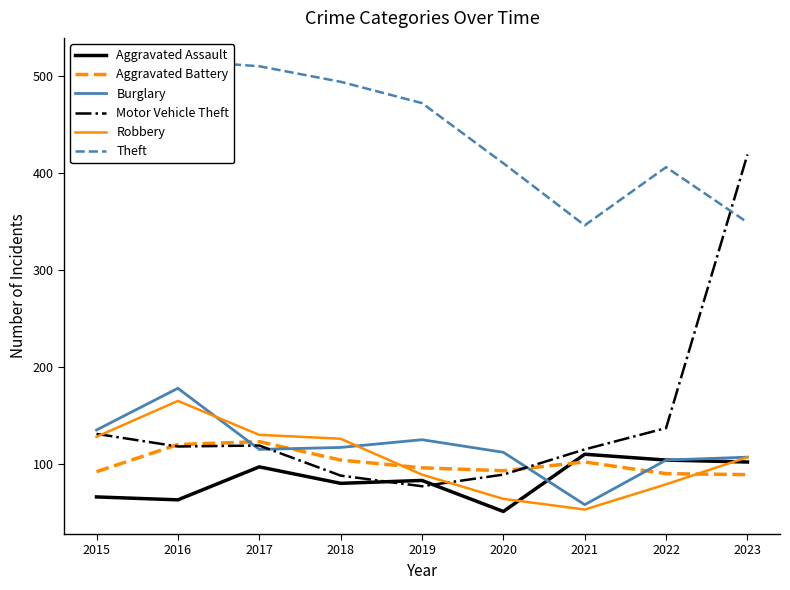

Read the Robbery value at 2019, to the nearest 50.

100